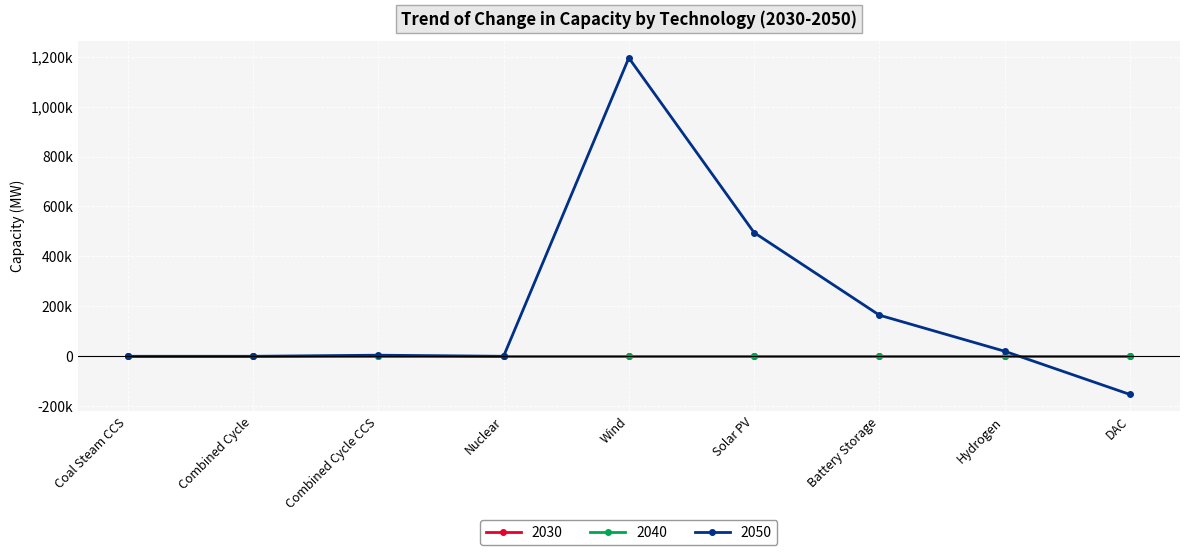

Which series changed the most between Combined Cycle CCS and Wind?

2050